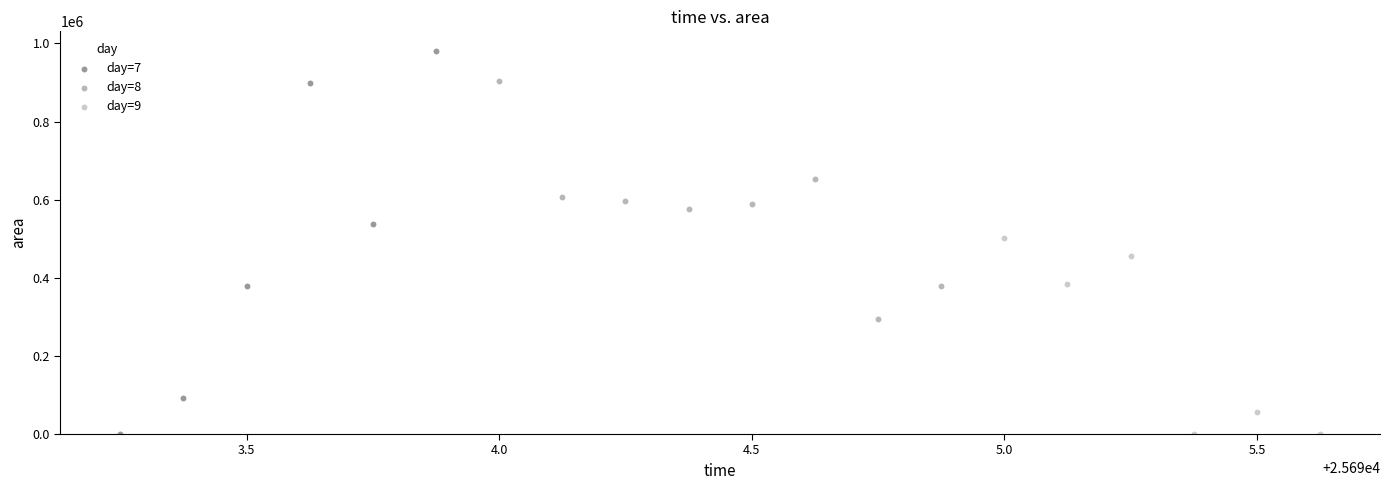

Which series reaches the maximum Y coordinate?

day=7